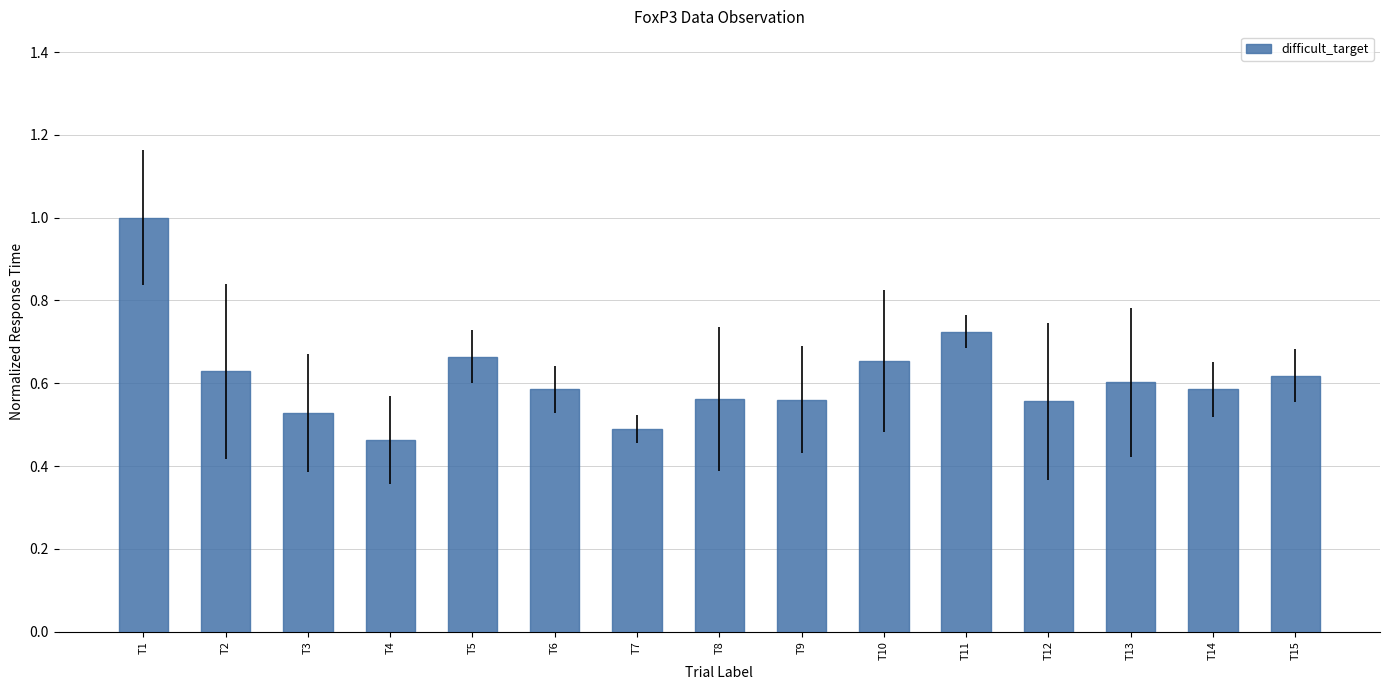

What is the difference between the values at T1 and T5?

0.3